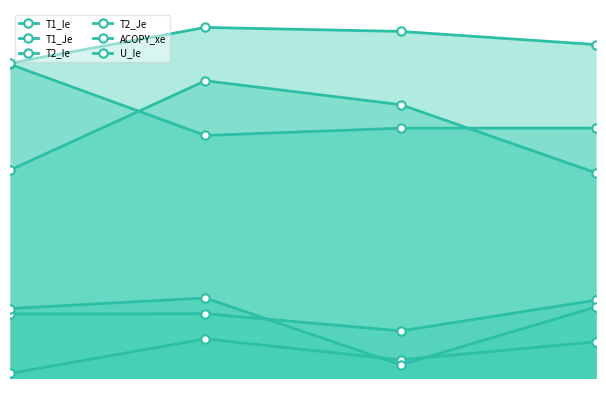

The value of T2_Ie at 3 is 0.3. True or false?

False